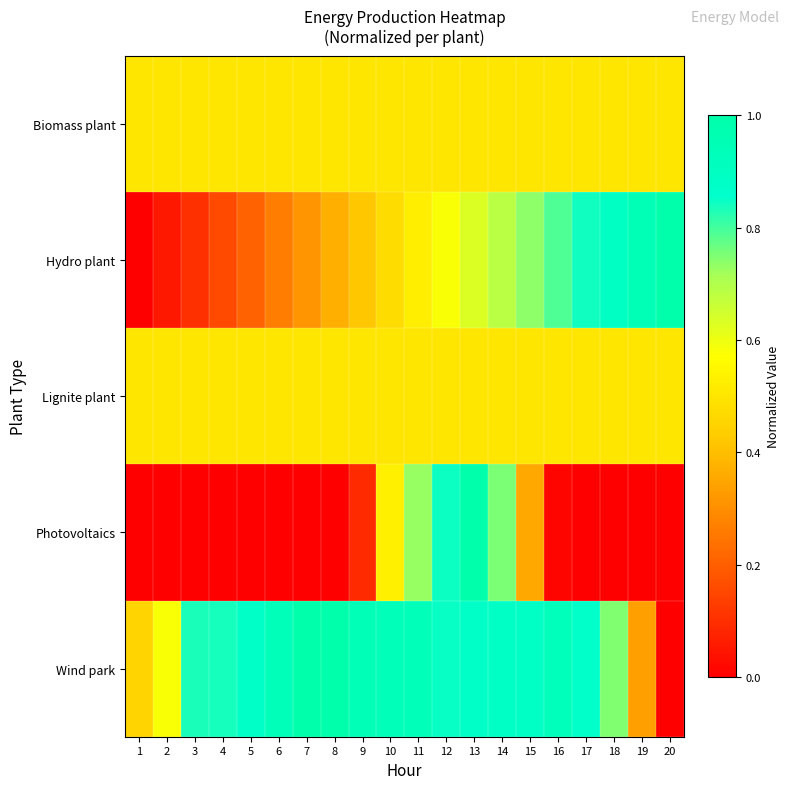

At which category is the sum across all series the highest?

13